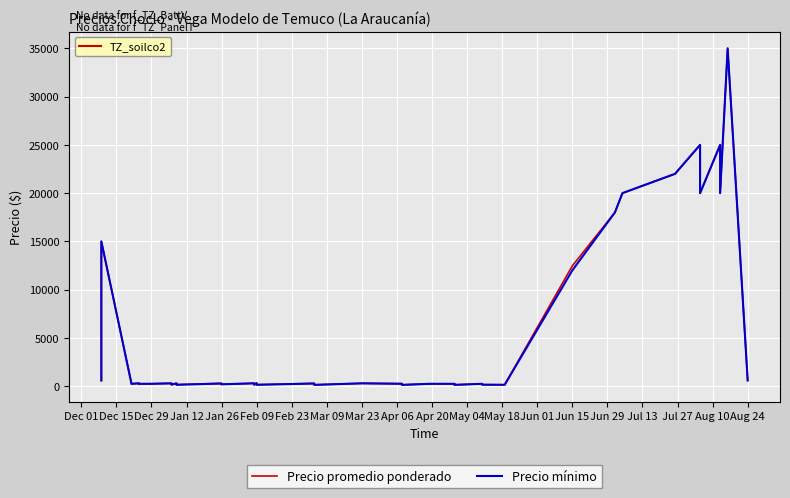

How many interior local valleys does the Precio promedio ponderado series have?

13